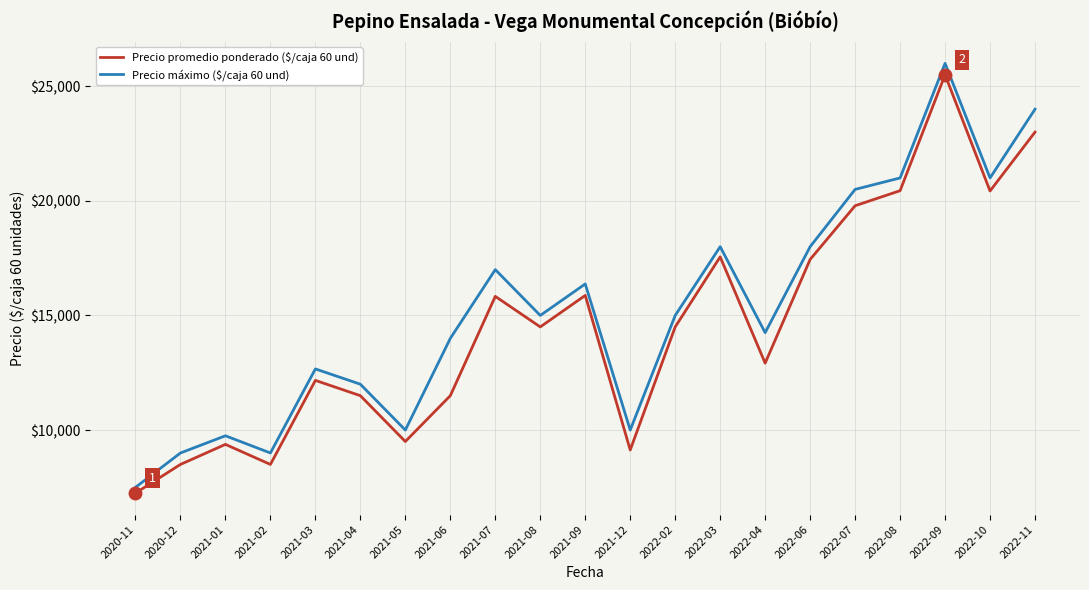

At which label does Precio máximo ($/caja 60 und) first exceed 15000?

2021-07